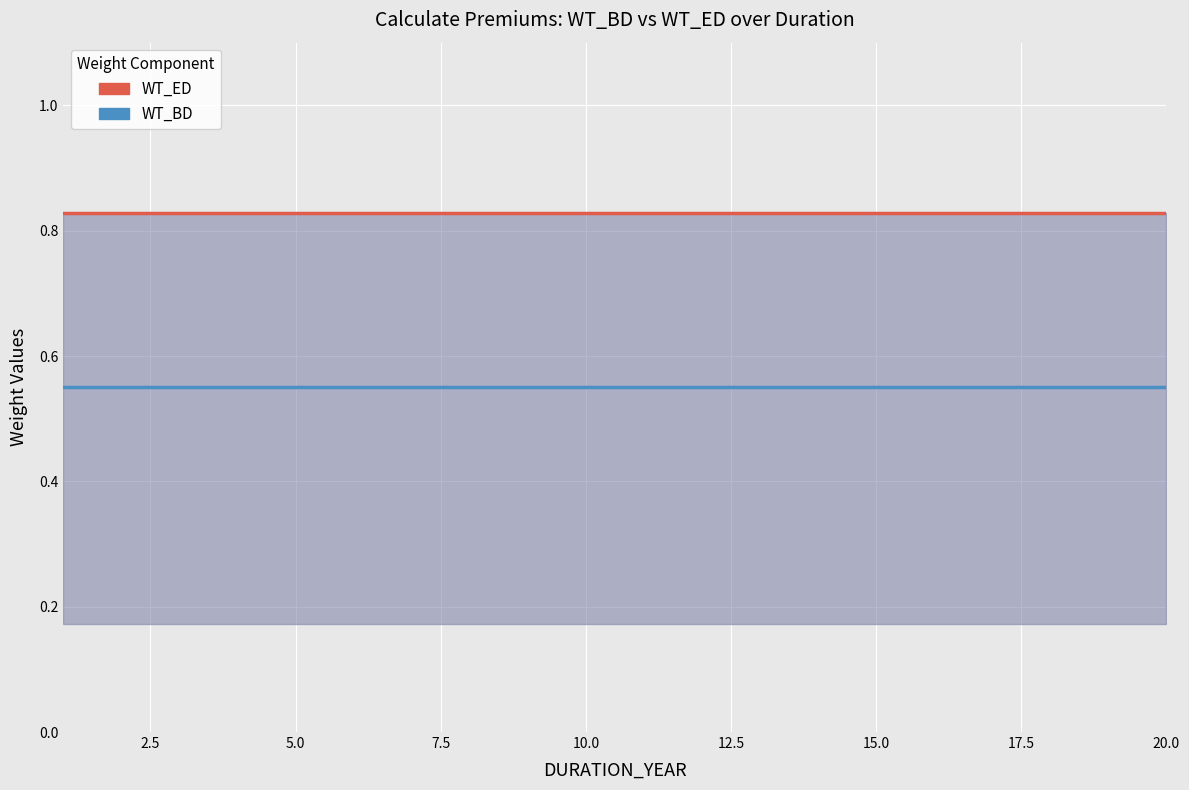

List the series in order of their overall mean, highest first.

WT_ED, WT_BD